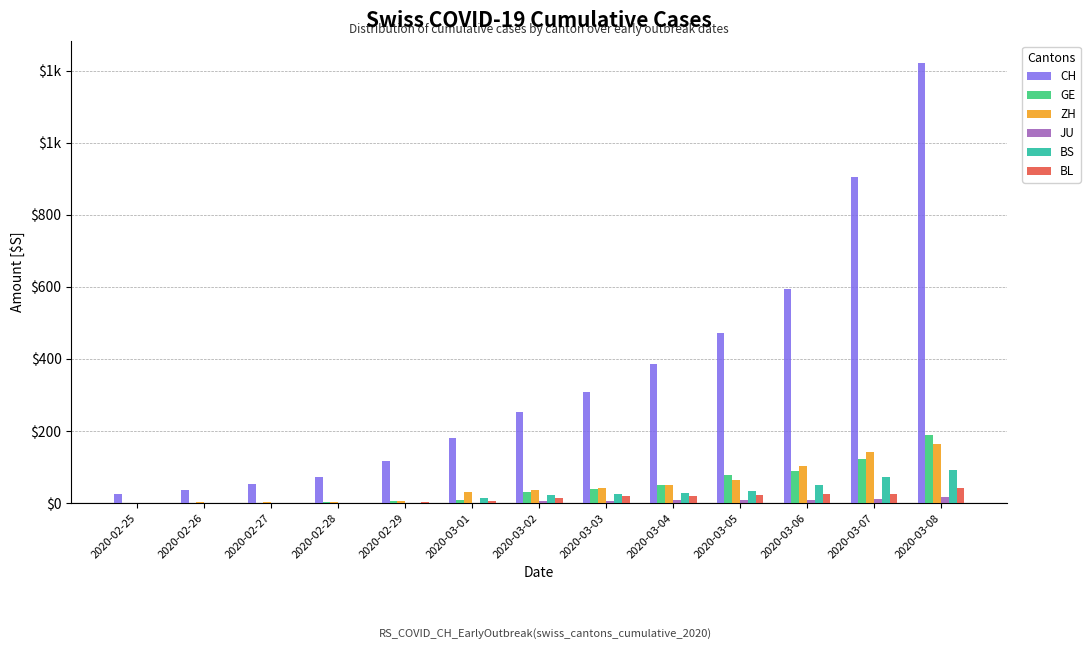

What are all the series names shown in the legend?

CH, GE, ZH, JU, BS, BL